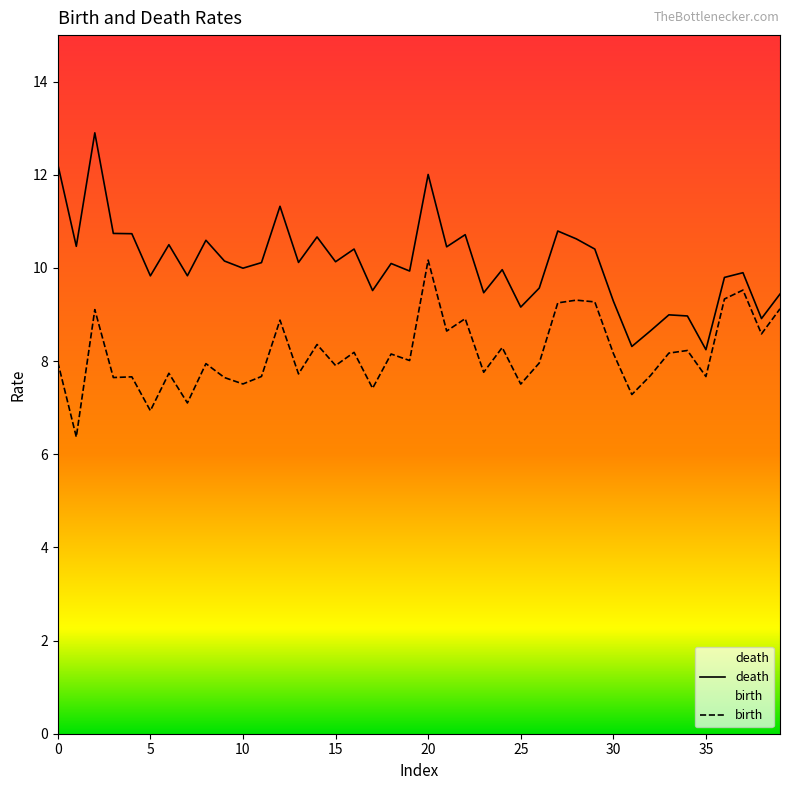

Rank the series by their average value, from lowest to highest.

birth, death